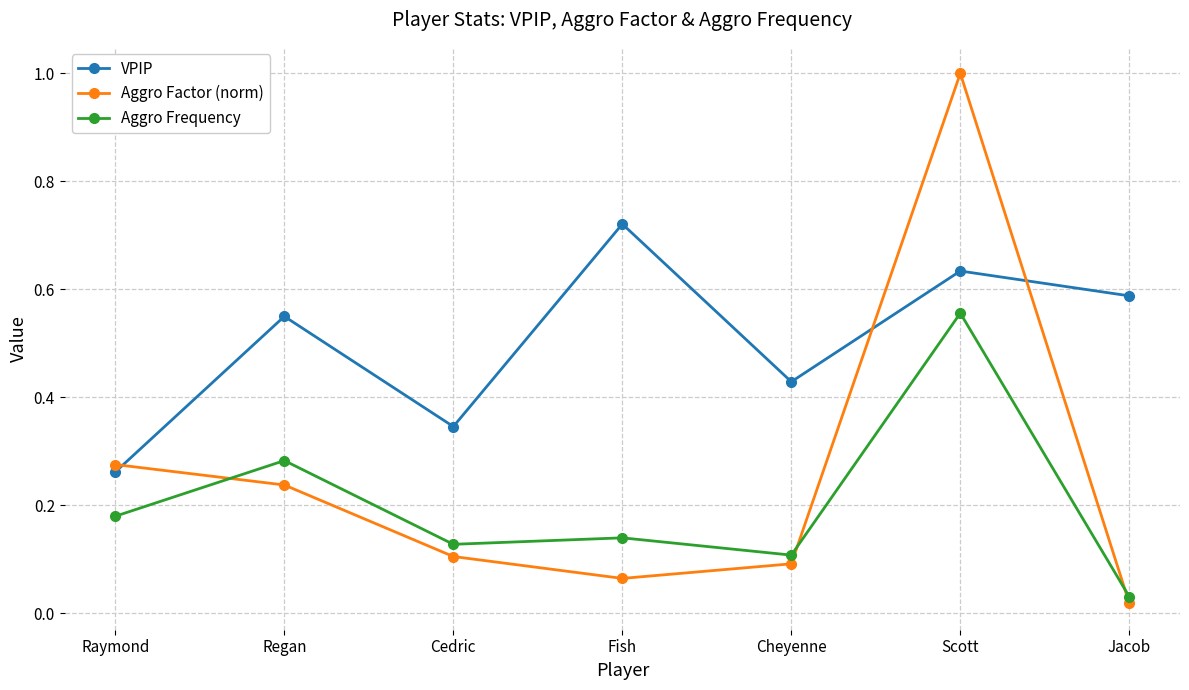

Which series has the largest range (max minus min)?

Aggro Factor (norm)